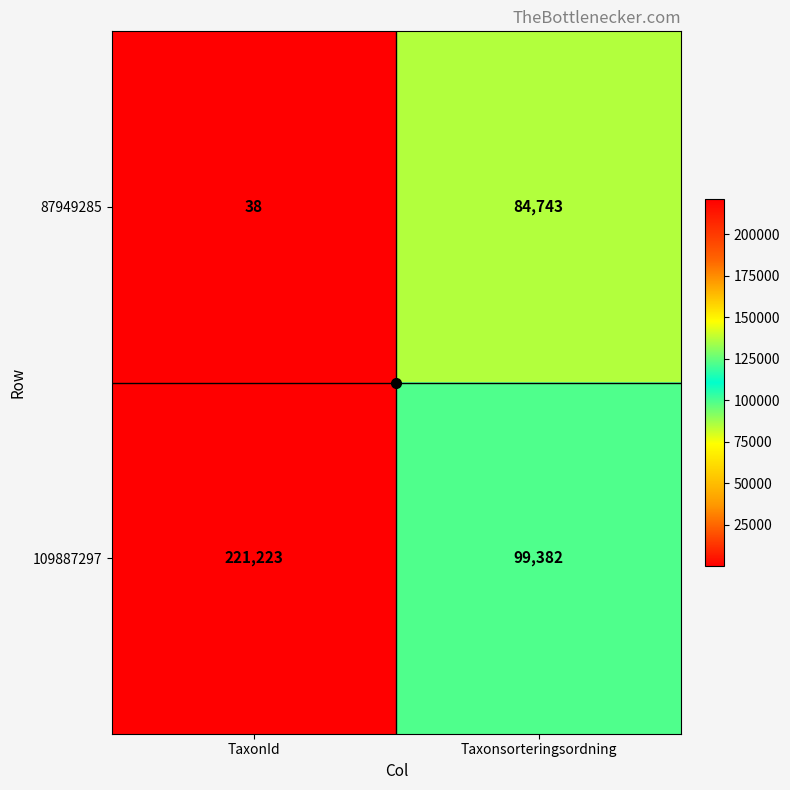

The value of 87949285 at TaxonId is 38. True or false?

True